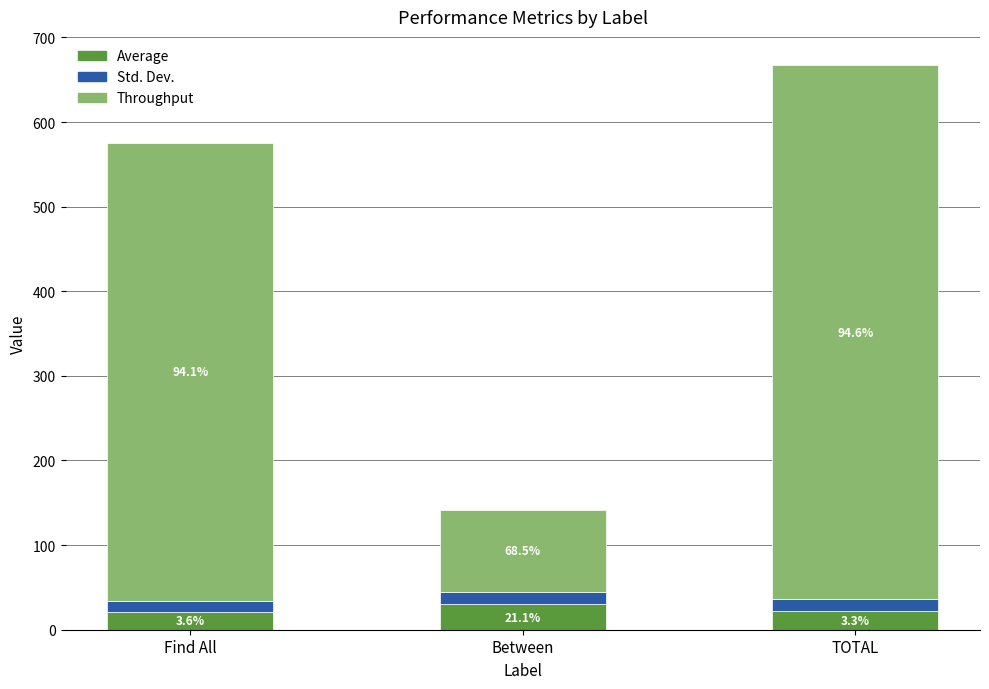

What are all the series names shown in the legend?

Average, Std. Dev., Throughput